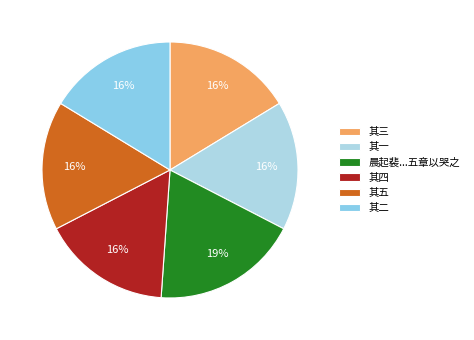

Which slice is the smallest?

其五